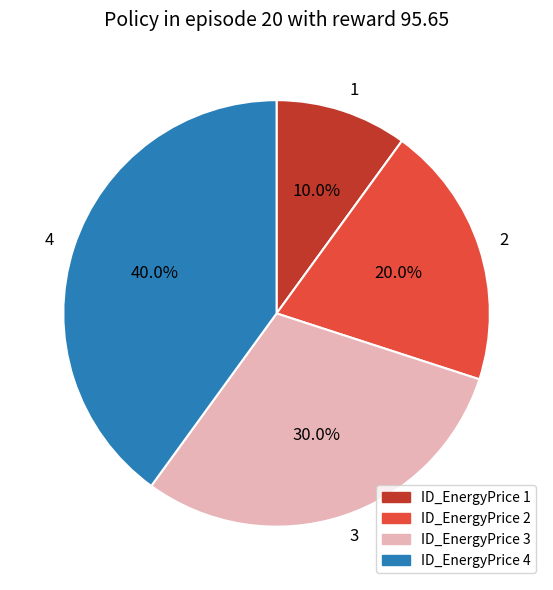

Rank the categories by value from highest to lowest.

4, 3, 2, 1